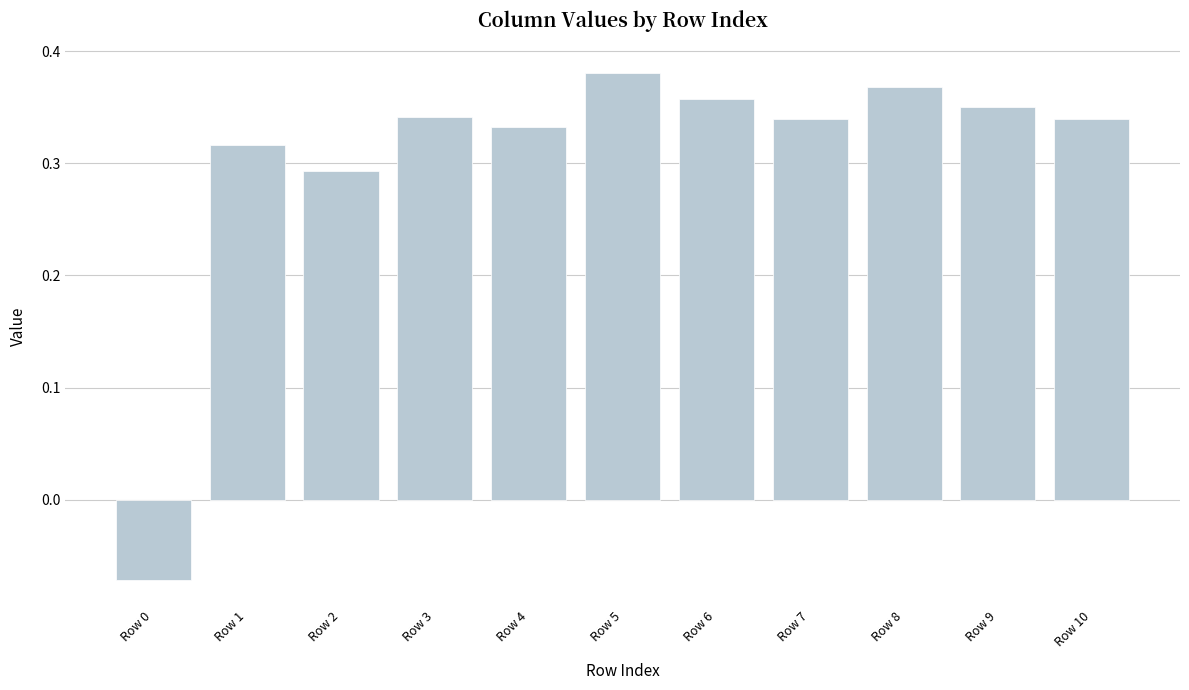

How many values are below zero?

1